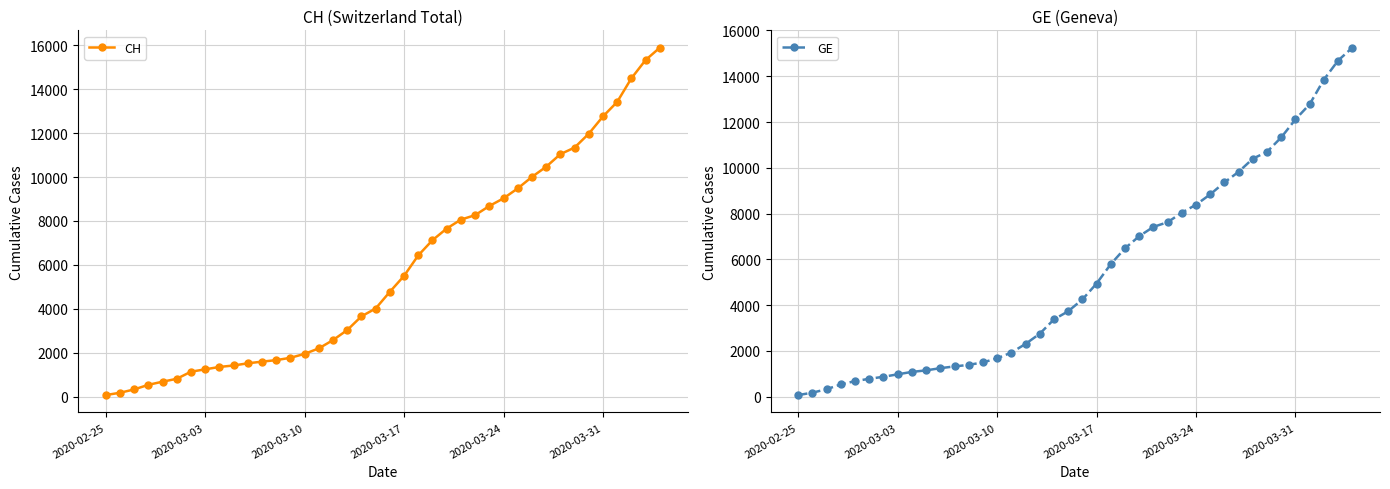

True or false: GE and CH intersect in this chart.

False